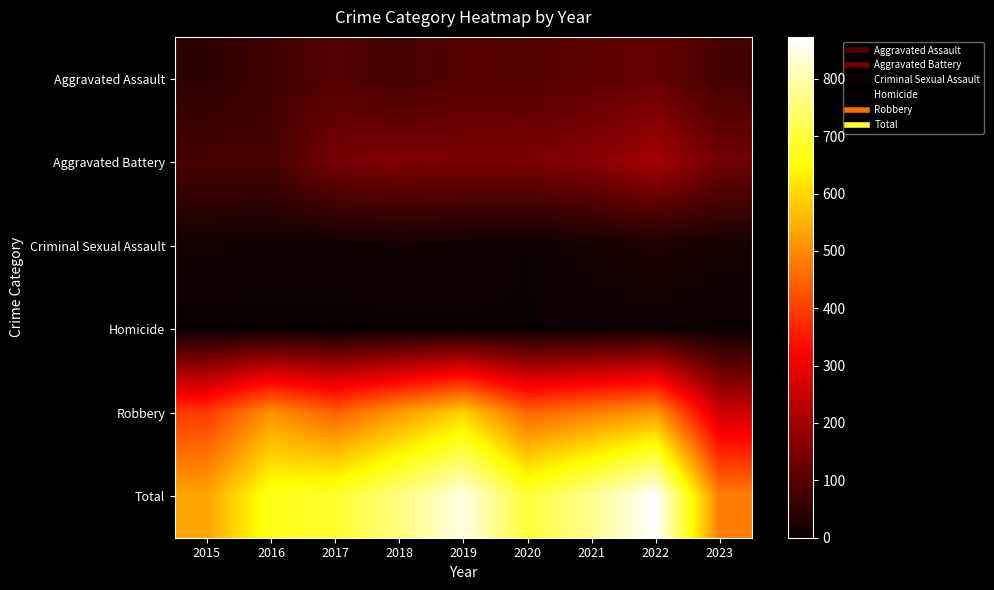

Rank the series at 2020 from highest to lowest value.

Total, Robbery, Aggravated Battery, Aggravated Assault, Criminal Sexual Assault, Homicide